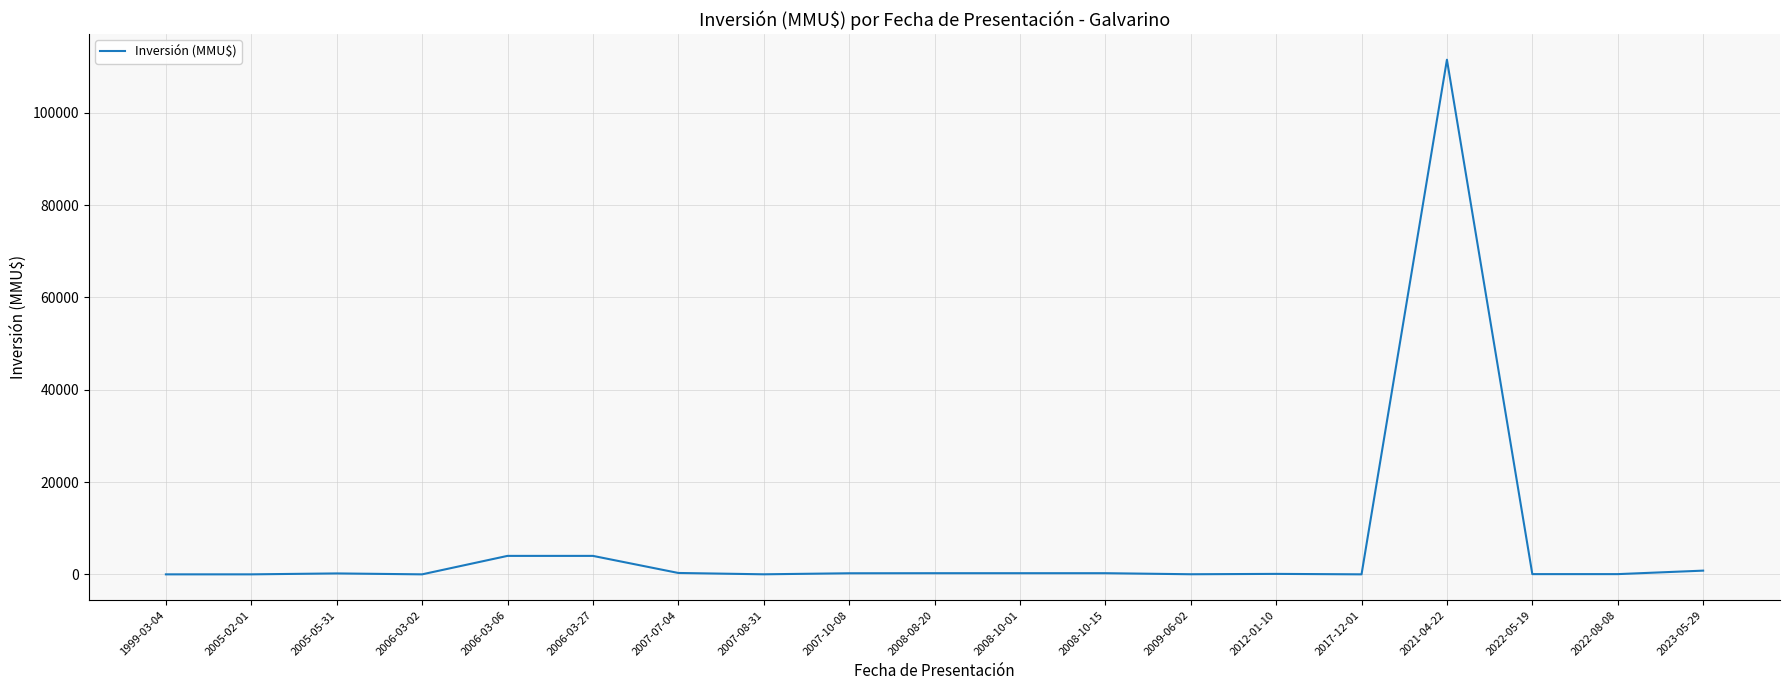

Is it true that the value at 2006-03-02 is -62782?

False